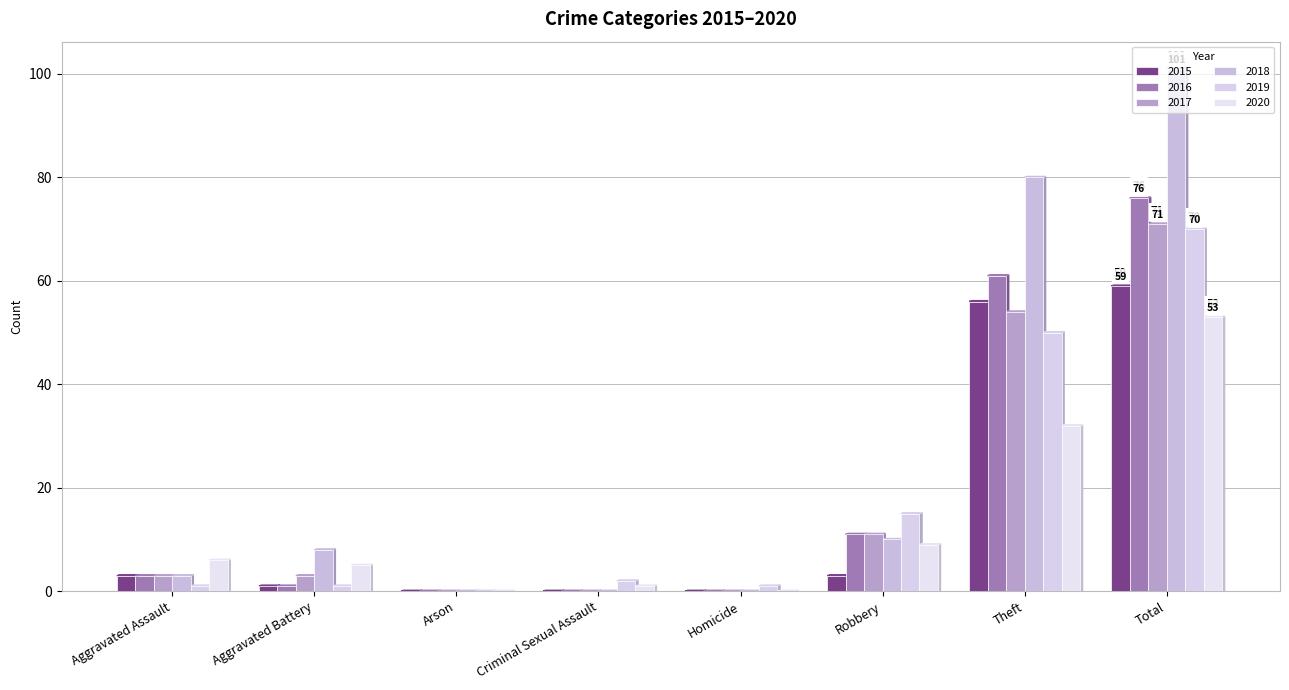

How many categories are shown in the chart?

8